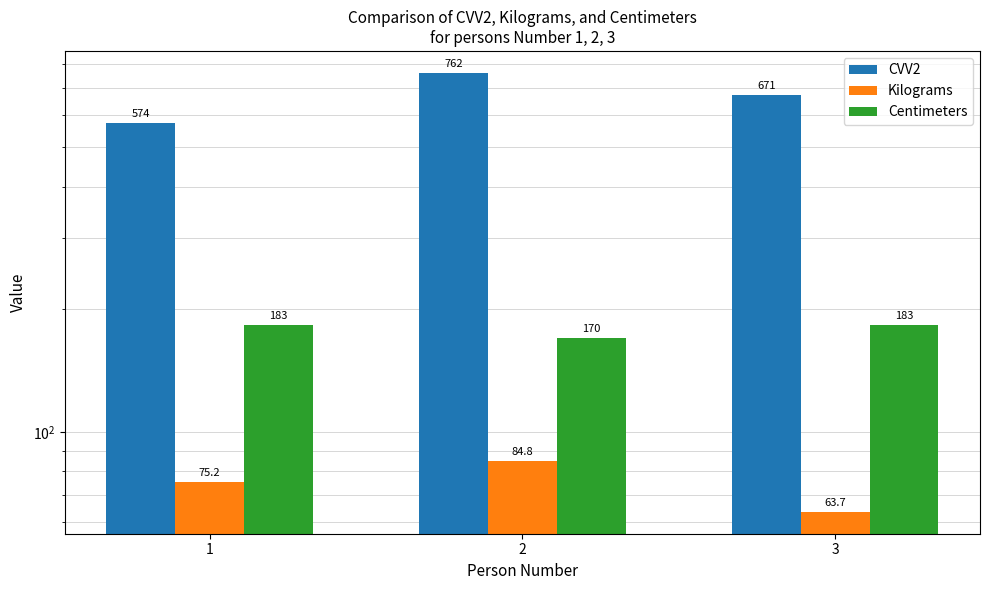

What are all the series names shown in the legend?

CVV2, Kilograms, Centimeters